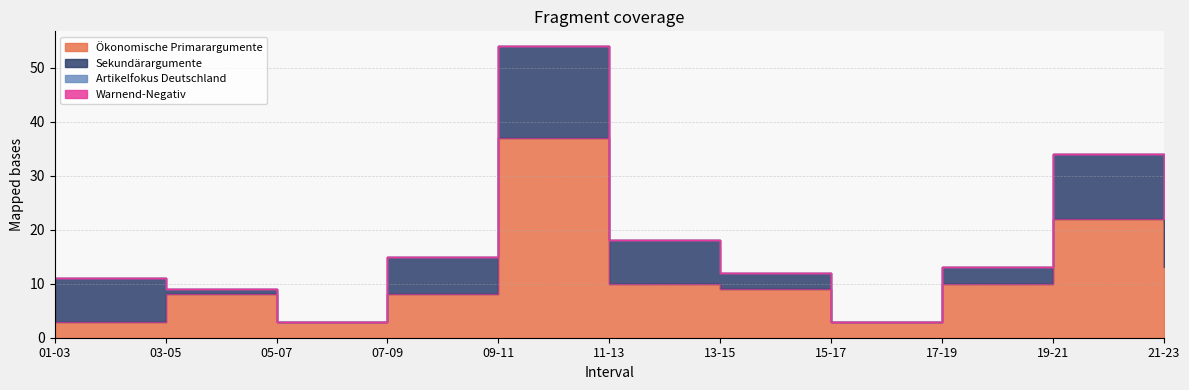

Reading left to right, list all the values displayed in this chart.

Ökonomische Primarargumente: 3	8	3	8	37	10	9	3	10	22	13
Sekundärargumente: 8	1	0	7	17	8	3	0	3	12	9
Artikelfokus Deutschland: 0	0	0	0	0	0	0	0	0	0	0
Warnend-Negativ: 0	0	0	0	0	0	0	0	0	0	0